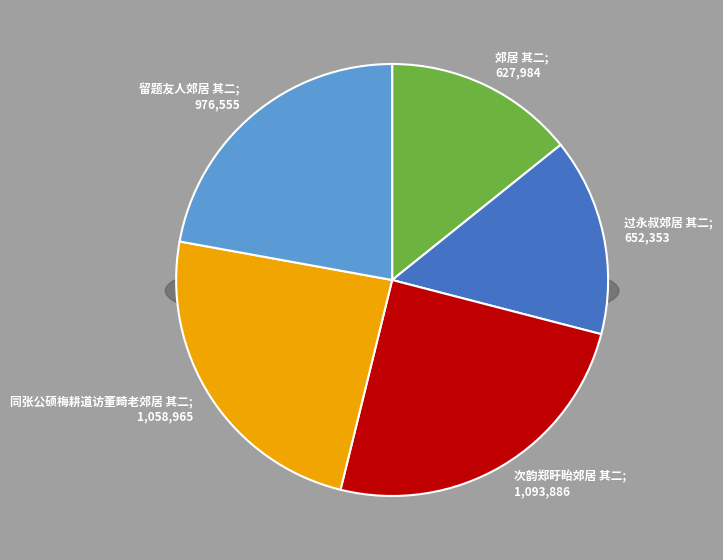

How many segments does this pie chart have?

5